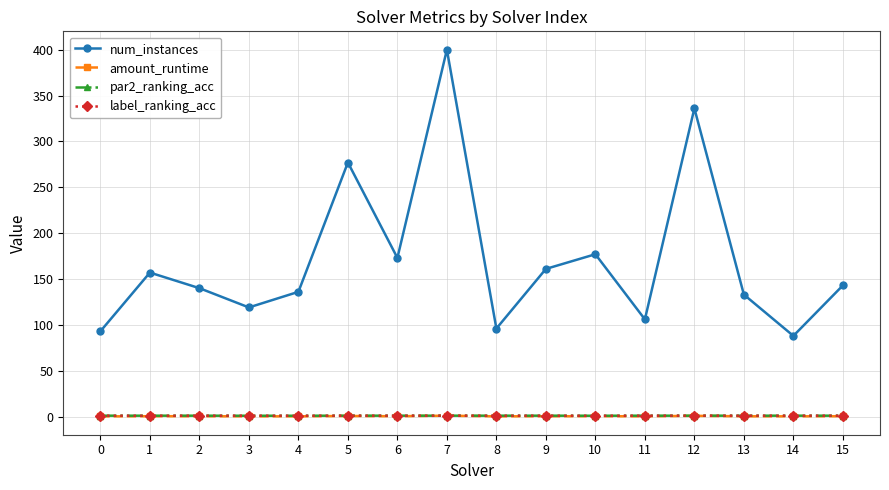

How many par2_ranking_acc values are between 1 and 2?

13